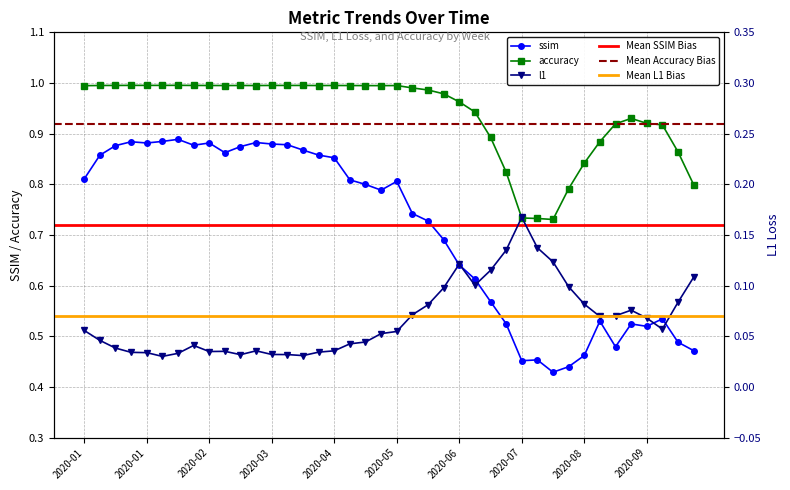

Which category has the lowest value in the l1 series?

2020-02-05